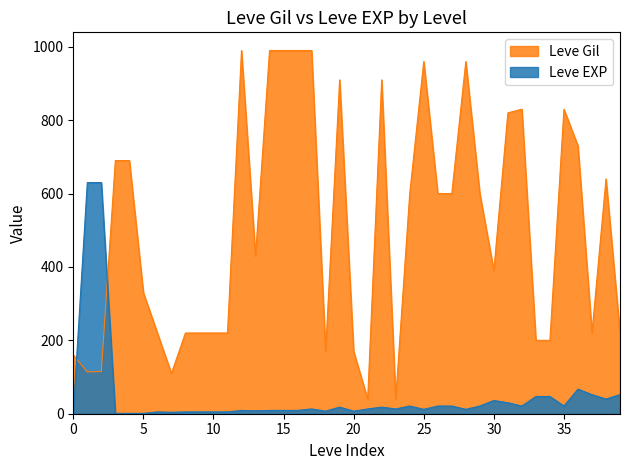

Where does the Leve EXP series first go above 13?

1